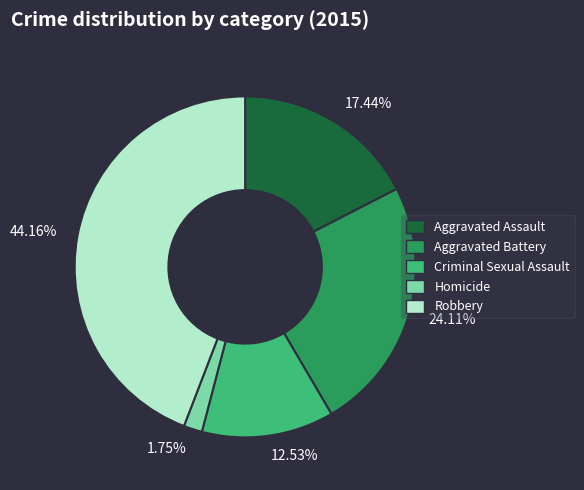

What is the largest slice in the pie chart?

Robbery